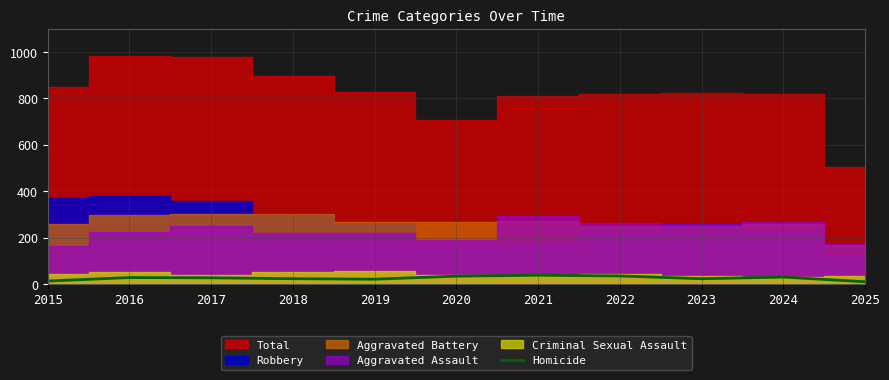

True or false: the data shows 17 at 2015.

False